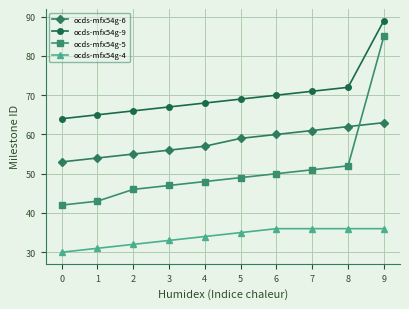

Reading left to right, list all the values displayed in this chart.

ocds-mfx54g-6: 53	54	55	56	57	59	60	61	62	63
ocds-mfx54g-9: 64	65	66	67	68	69	70	71	72	89
ocds-mfx54g-5: 42	43	46	47	48	49	50	51	52	85
ocds-mfx54g-4: 30	31	32	33	34	35	36	36	36	36